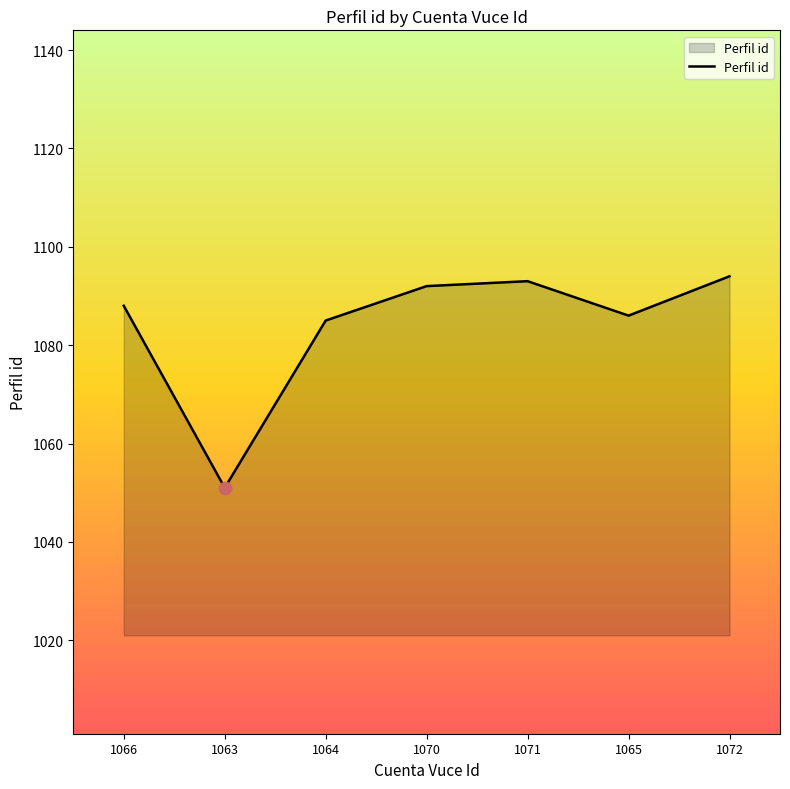

What is the change in value from 1066 to 1065?

-2